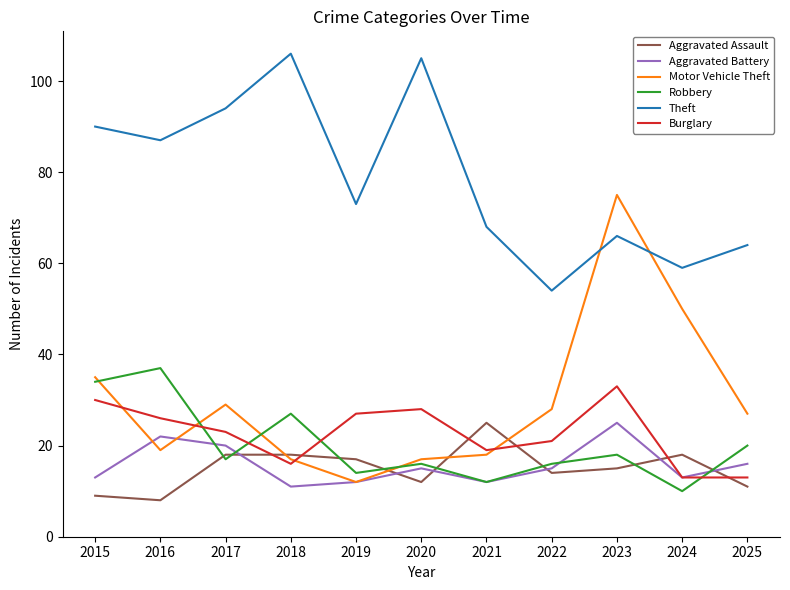

How many categories are shown in the chart?

11